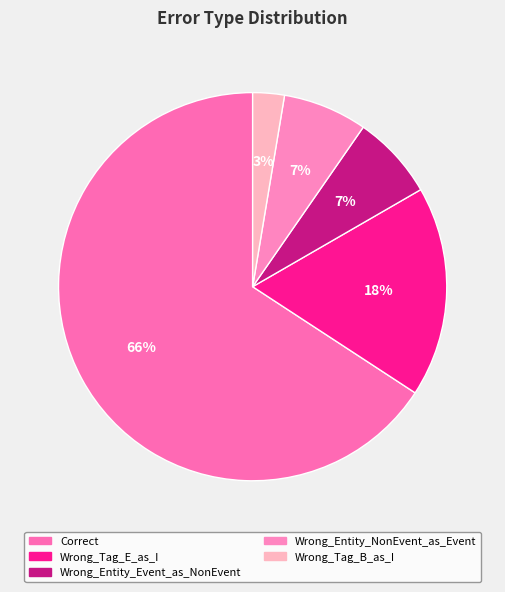

True or false: Wrong_Tag_E_as_I accounts for 7% of the total.

False